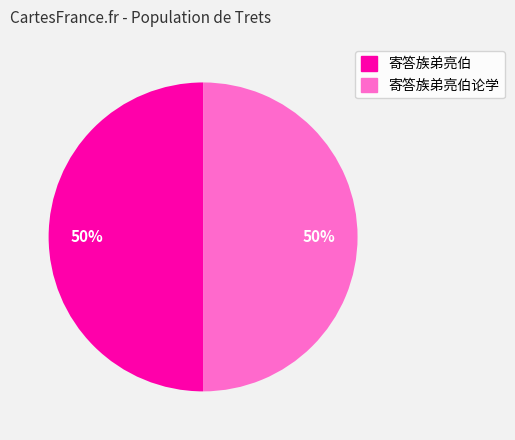

To the nearest percent, what is the average slice percentage?

50%